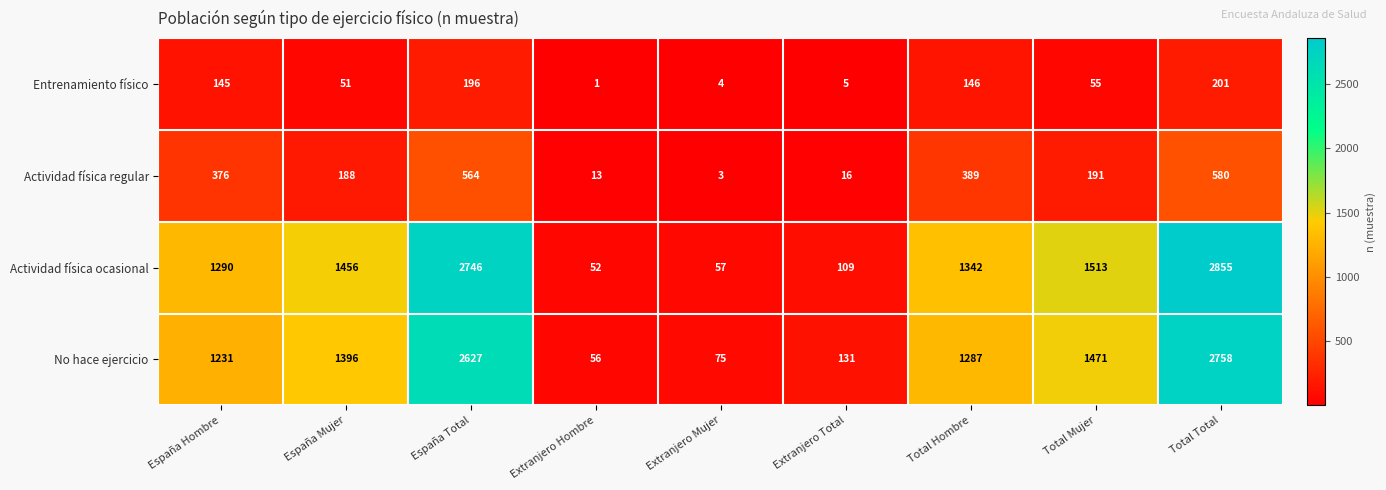

The value of Entrenamiento físico at Extranjero Mujer is 1. True or false?

False